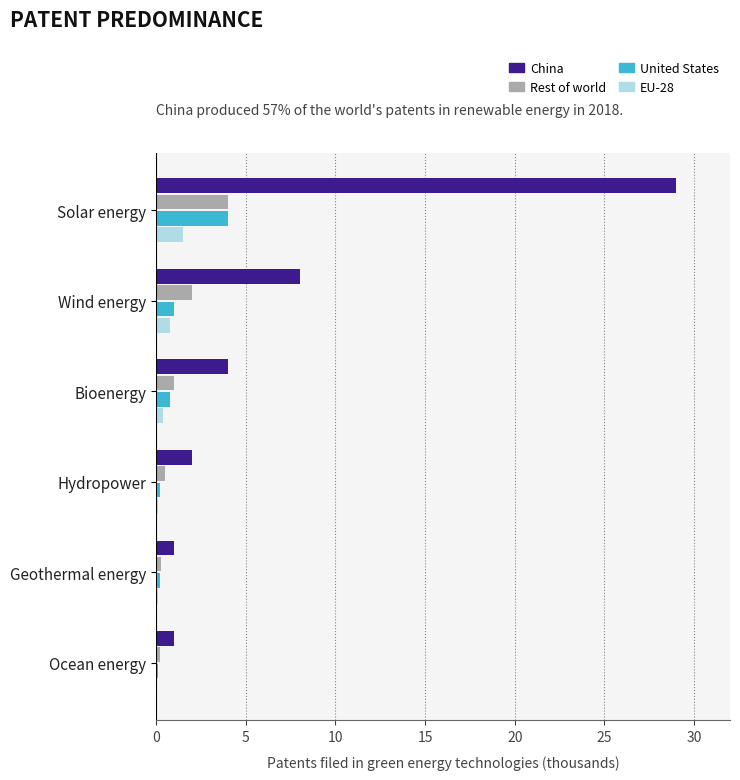

What is the approximate value of China at Wind energy?

8.0